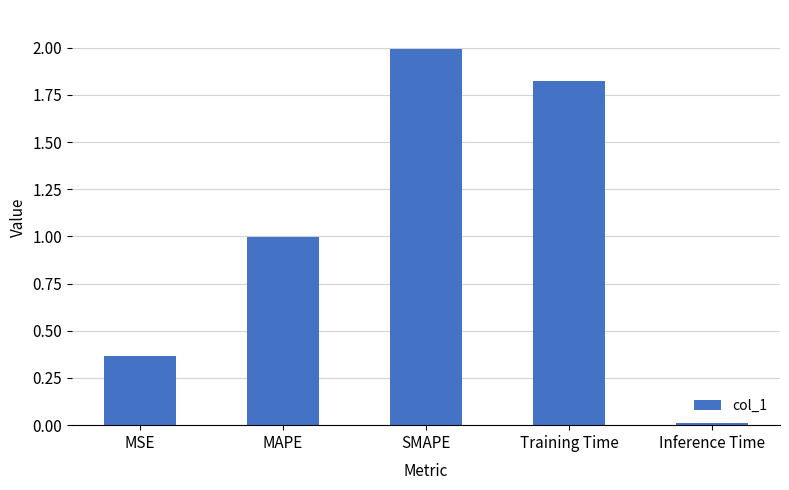

Count the number of data series in this chart.

1